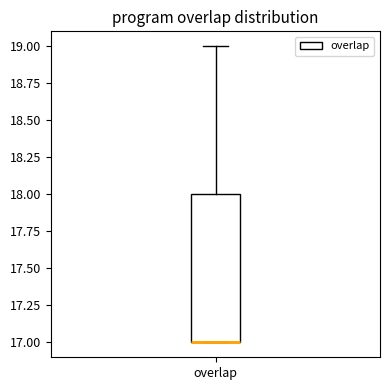

Where is the upper edge of the box for overlap on the y-axis? The values are not printed on the chart, so give them approximately, as read against the axis.

18